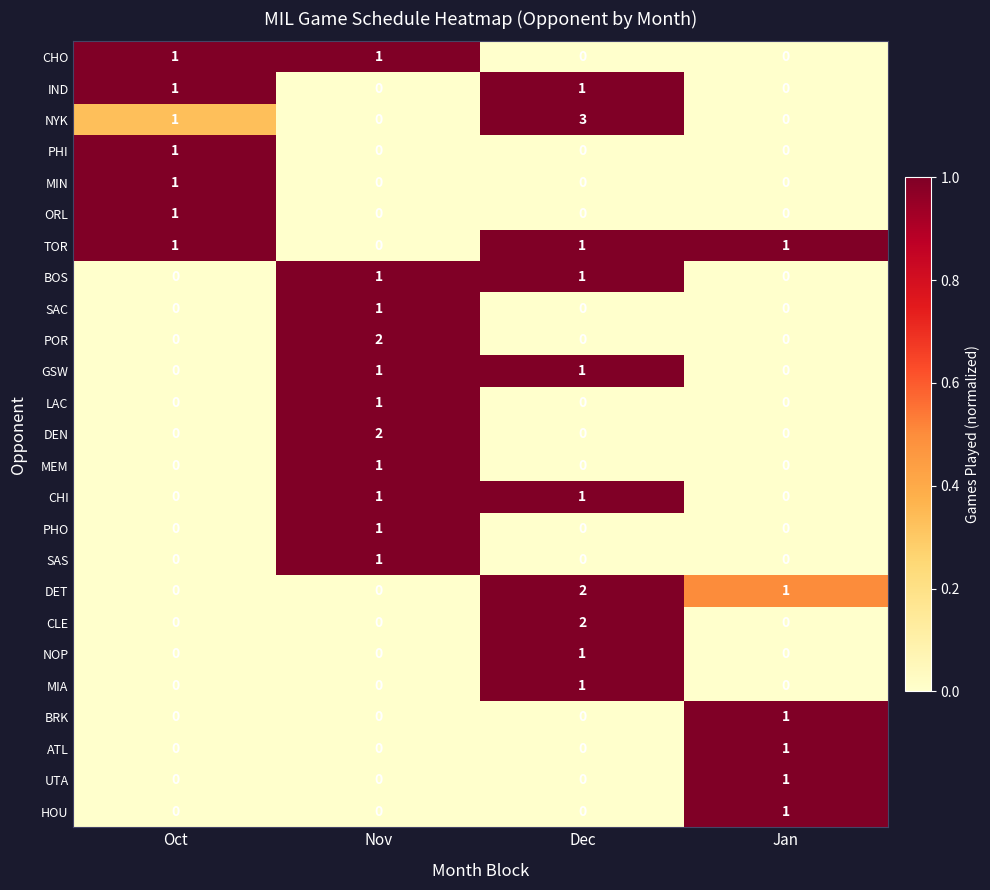

Count the NYK values in the range 0 to 3.

4